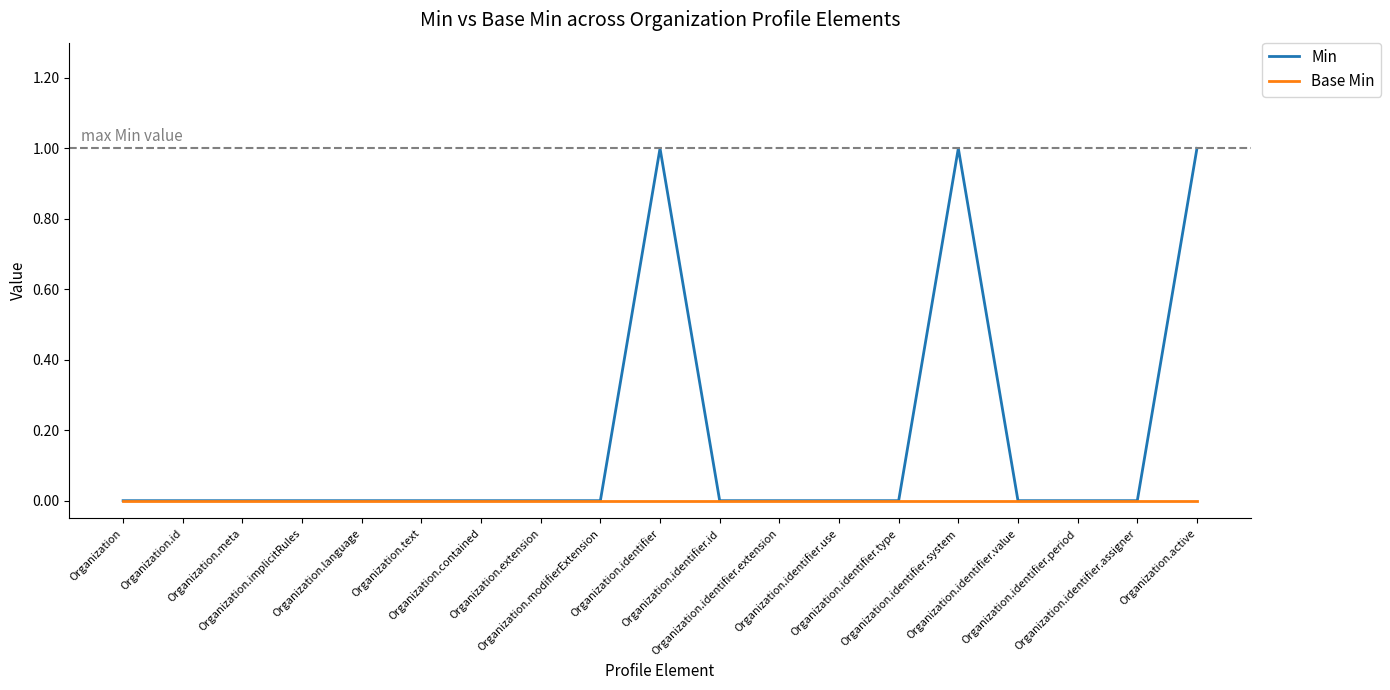

List the series in order of their peak value, lowest first.

Base Min, Min